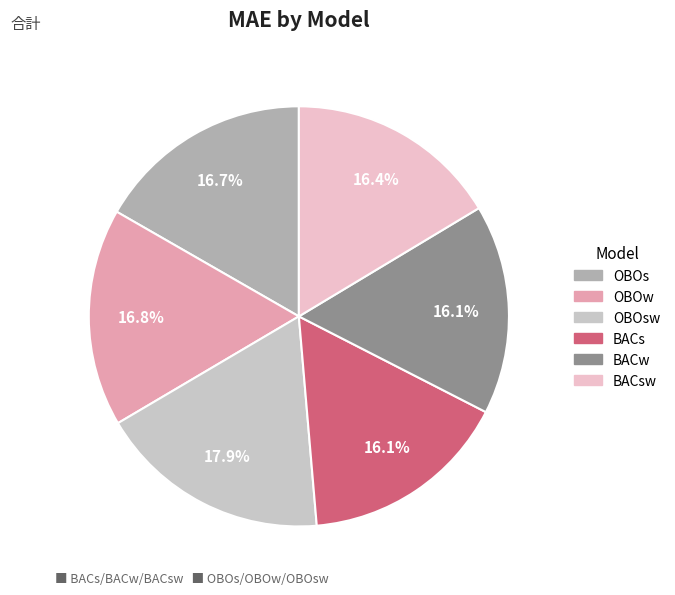

Does any single category account for the majority?

No